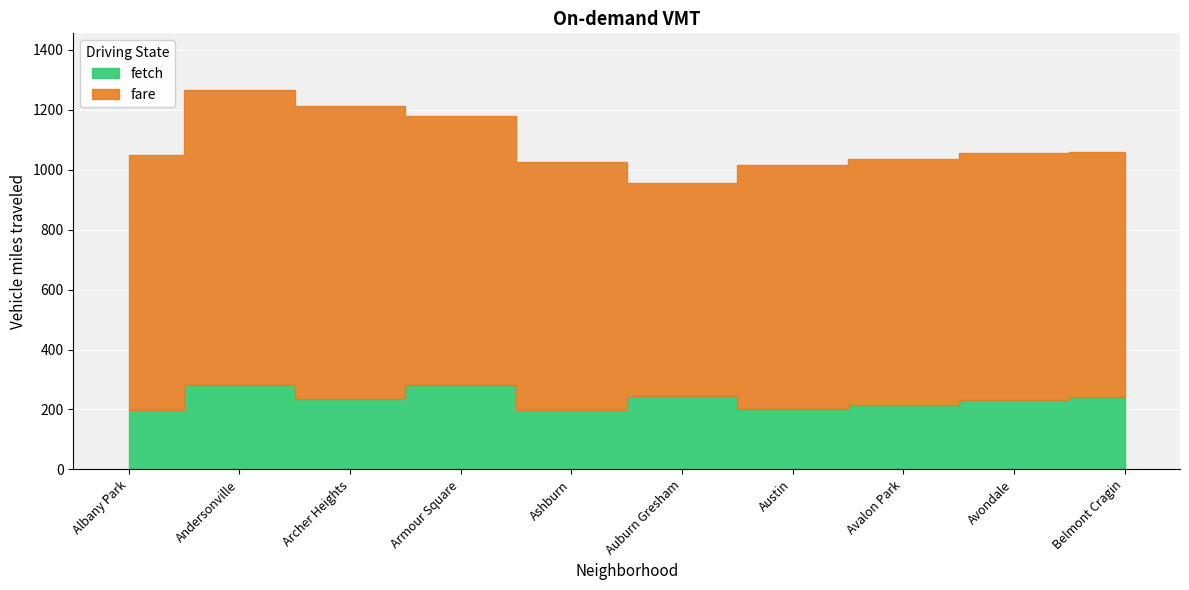

What are all the series names shown in the legend?

fetch, fare